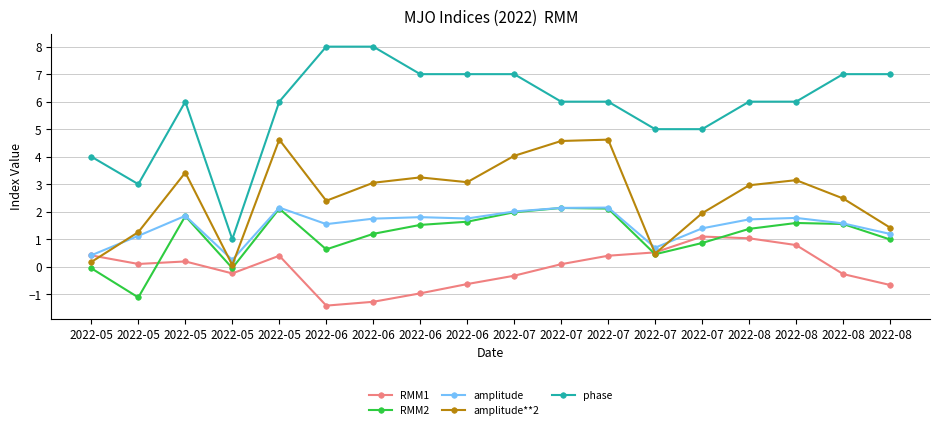

Reading left to right, what are all the values shown in this chart?

RMM1: 0.4	0.1	0.2	-0.2	0.4	-1.4	-1.3	-1.0	-0.6	-0.3	0.1	0.4	0.5	1.1	1.0	0.8	-0.3	-0.7
RMM2: -0.1	-1.1	1.8	-0.1	2.1	0.6	1.2	1.5	1.6	2.0	2.1	2.1	0.5	0.9	1.4	1.6	1.6	1.0
amplitude: 0.4	1.1	1.8	0.2	2.1	1.5	1.7	1.8	1.8	2.0	2.1	2.1	0.7	1.4	1.7	1.8	1.6	1.2
amplitude**2: 0.2	1.3	3.4	0.1	4.6	2.4	3.1	3.2	3.1	4.0	4.6	4.6	0.5	1.9	3.0	3.1	2.5	1.4
phase: 4.0	3.0	6.0	1.0	6.0	8.0	8.0	7.0	7.0	7.0	6.0	6.0	5.0	5.0	6.0	6.0	7.0	7.0